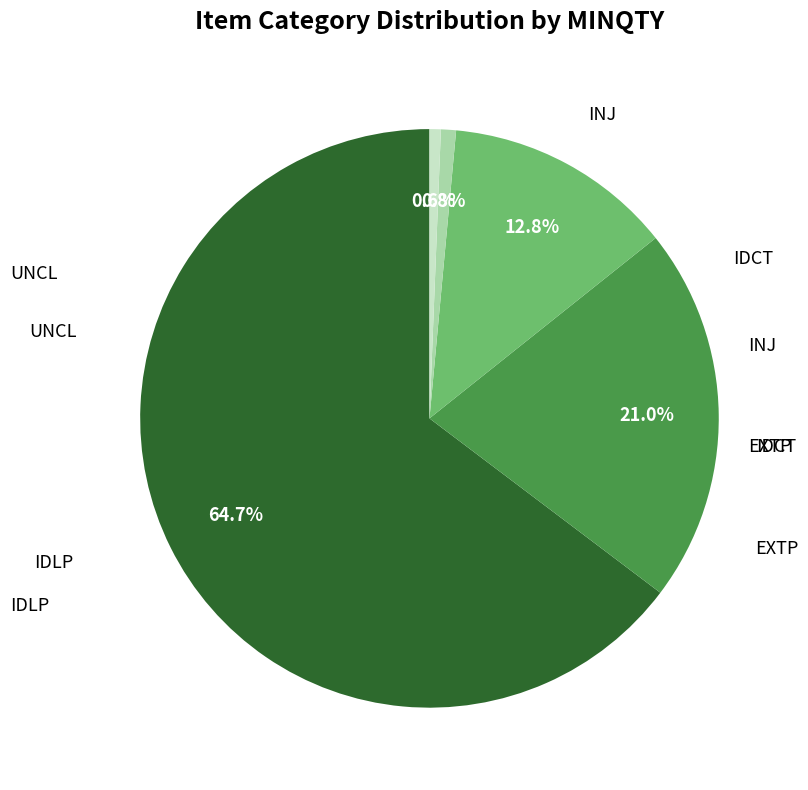

Is there a majority slice in this chart?

Yes